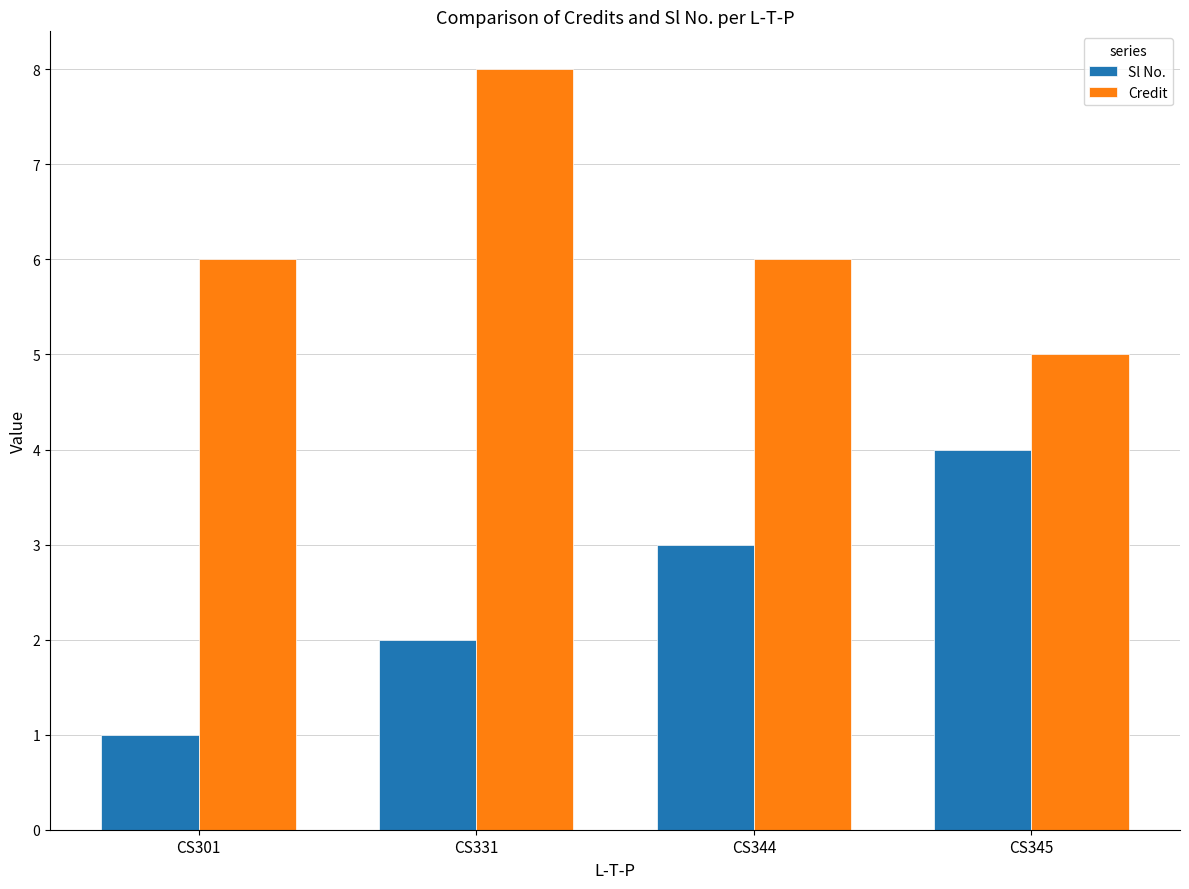

What are all the series names shown in the legend?

Sl No., Credit